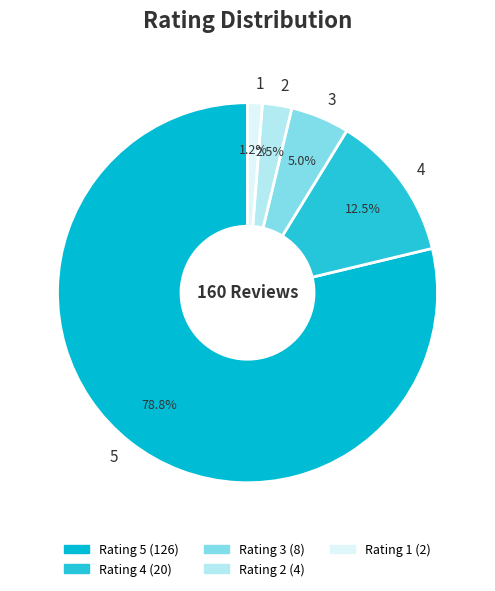

Count the number of slices in the pie.

5